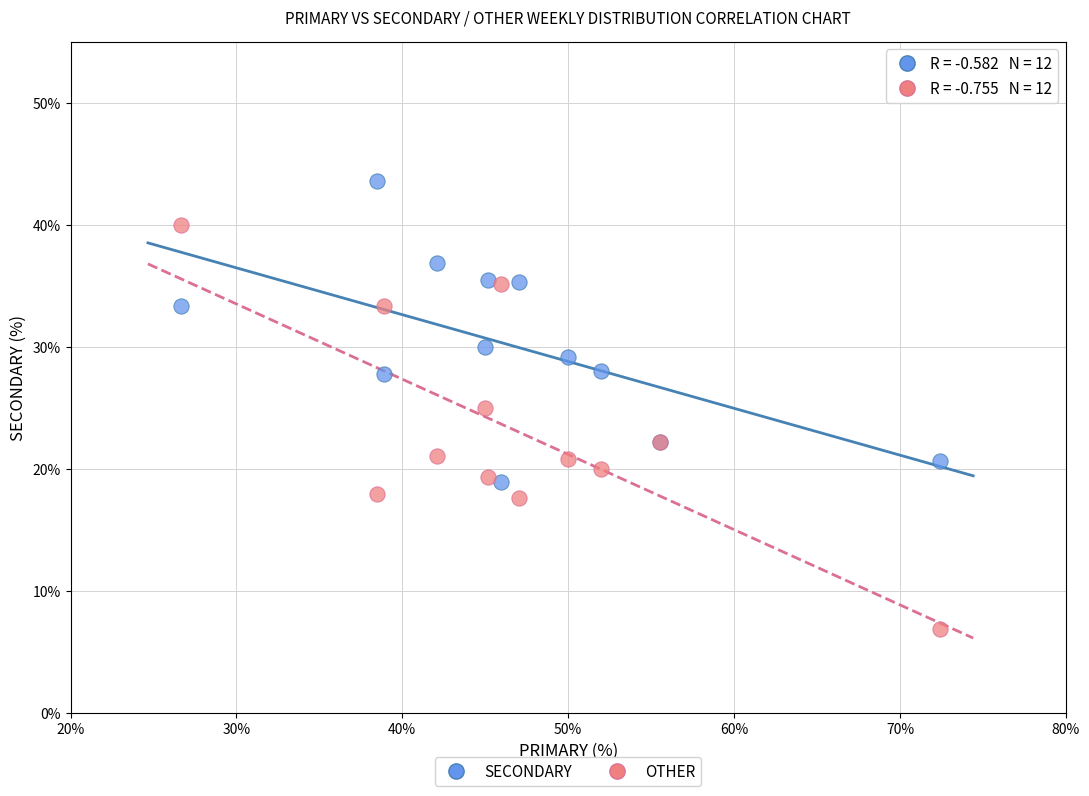

In the SECONDARY series, what Y value is closest to 31?

30.0